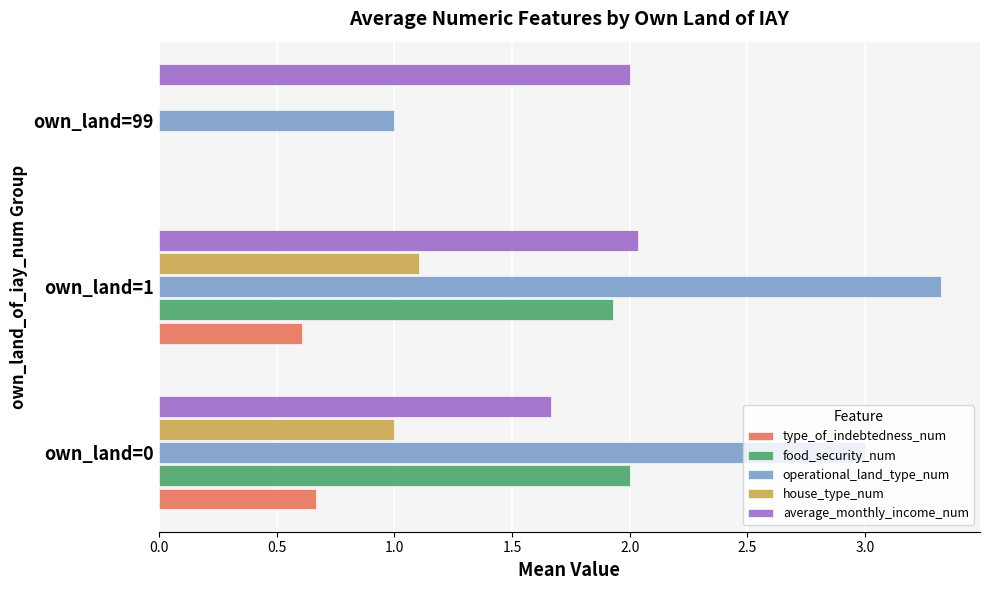

True or false: house_type_num has a value of 1.1 at own_land=1.

True